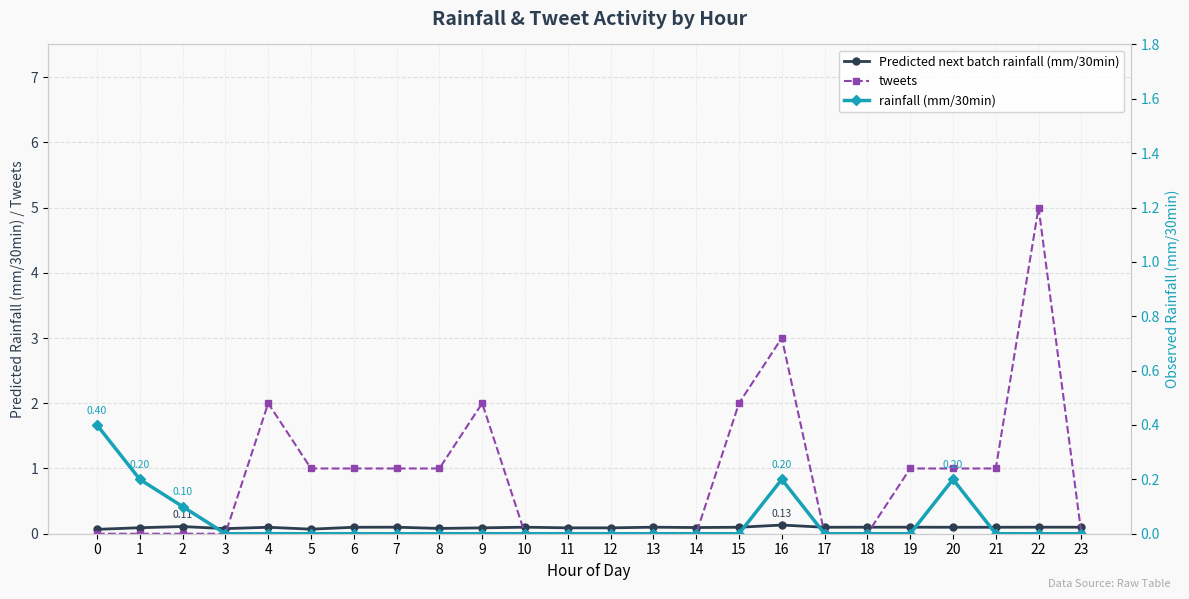

Which label corresponds to the largest value in the chart?

22